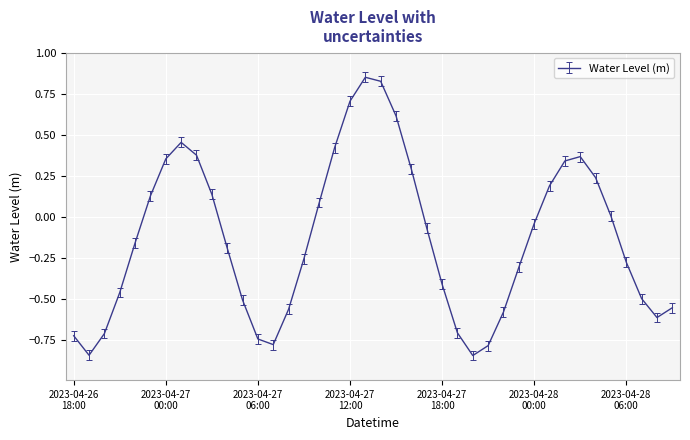

What is the difference between the maximum and minimum values?

1.7